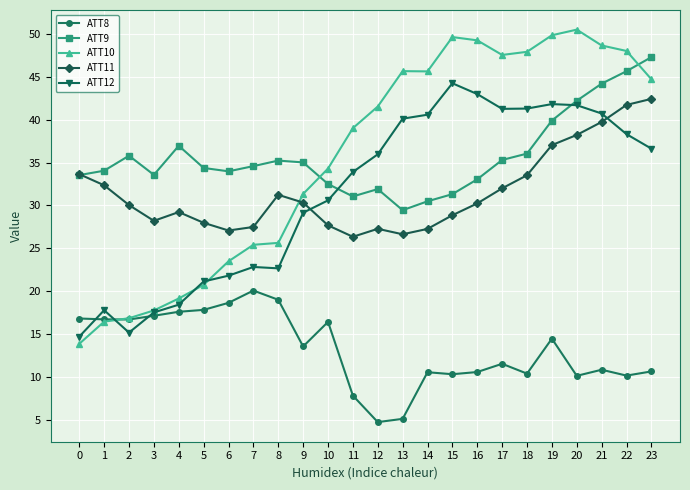

True or false: ATT8 has more than 0 interior local peaks.

True